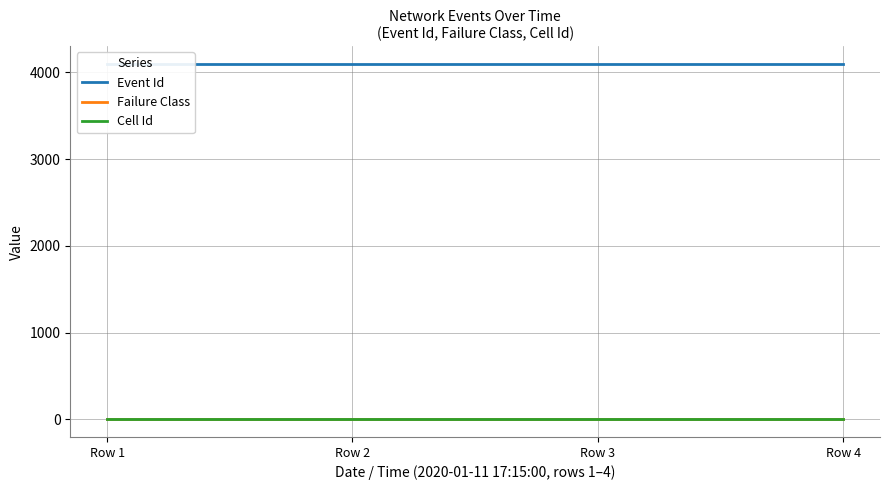

What is the value of the Failure Class point at the 3rd from the left?

1